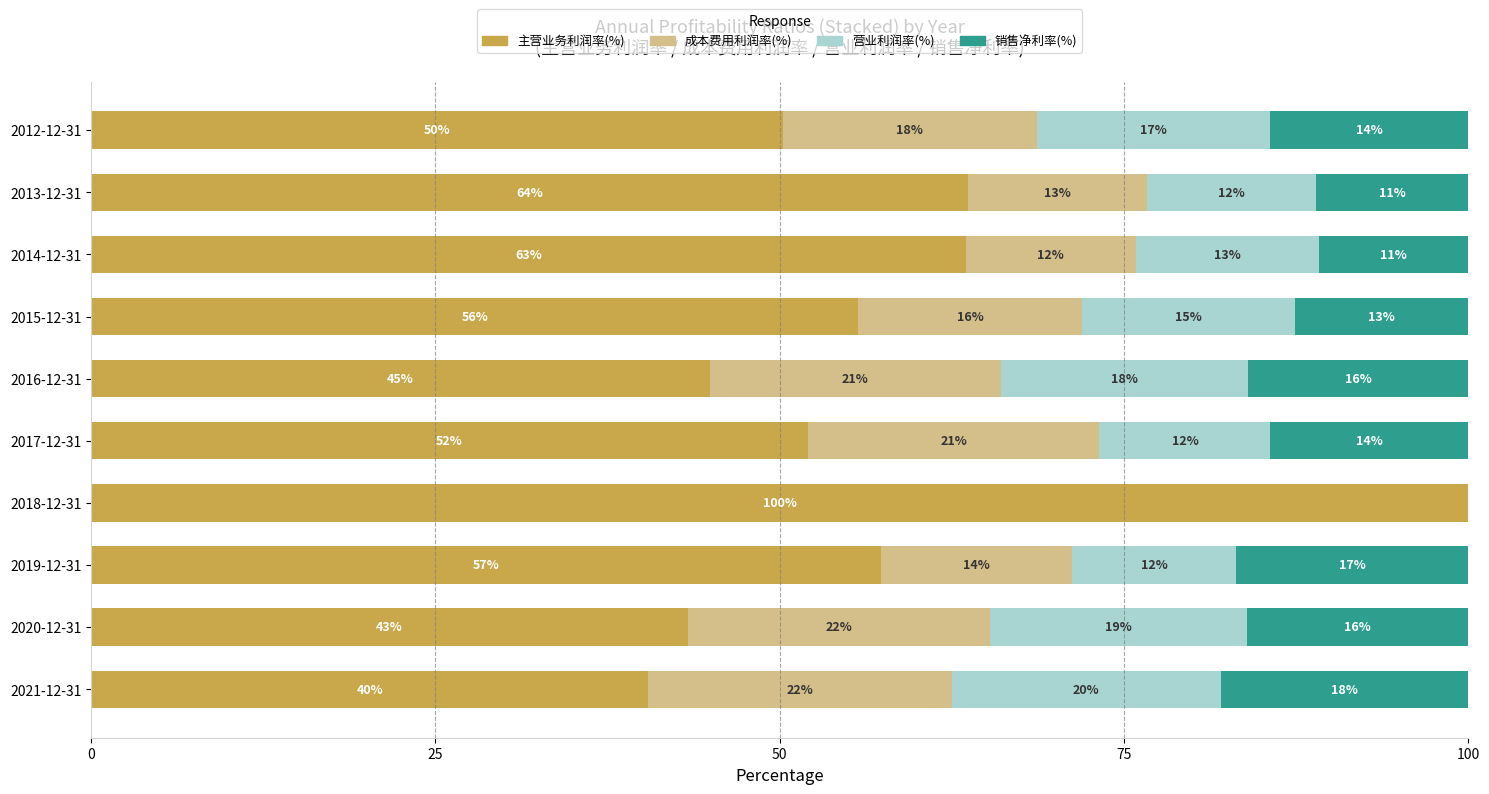

The 主营业务利润率(%) series shows 100.0 at 2018-12-31. True or false?

True